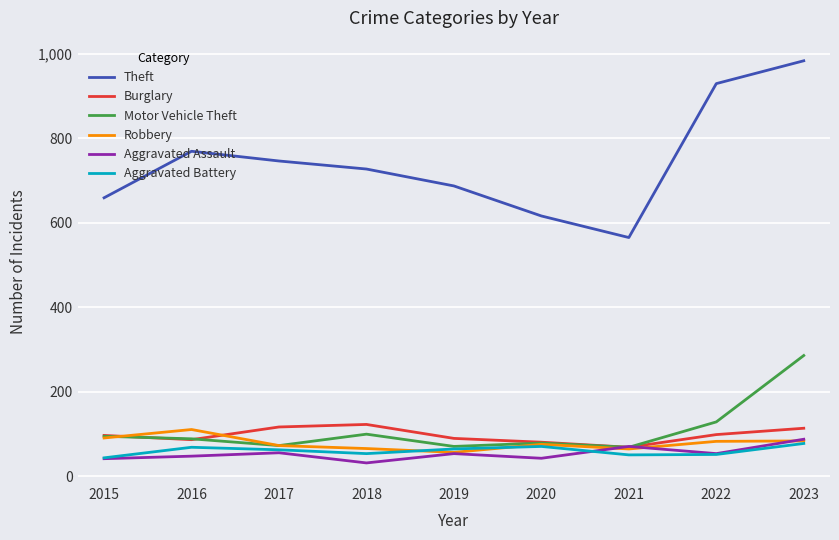

What is the average value of the Aggravated Assault series?

54